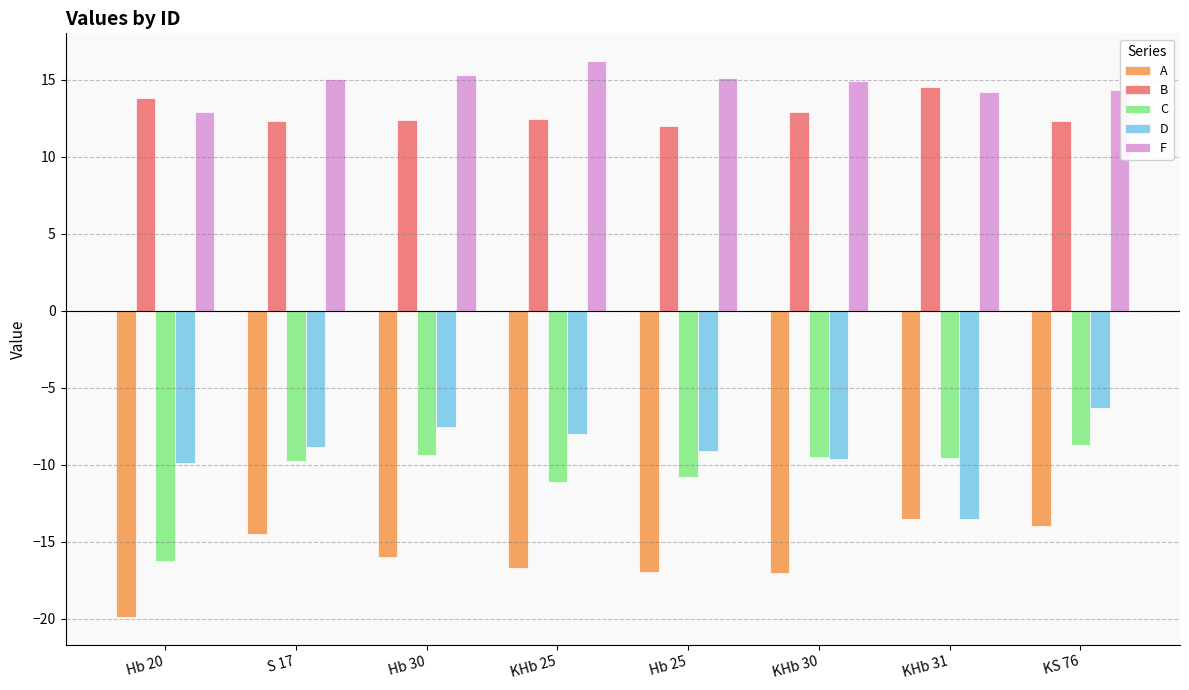

What is the approximate value of D at KHb 25?

-8.0